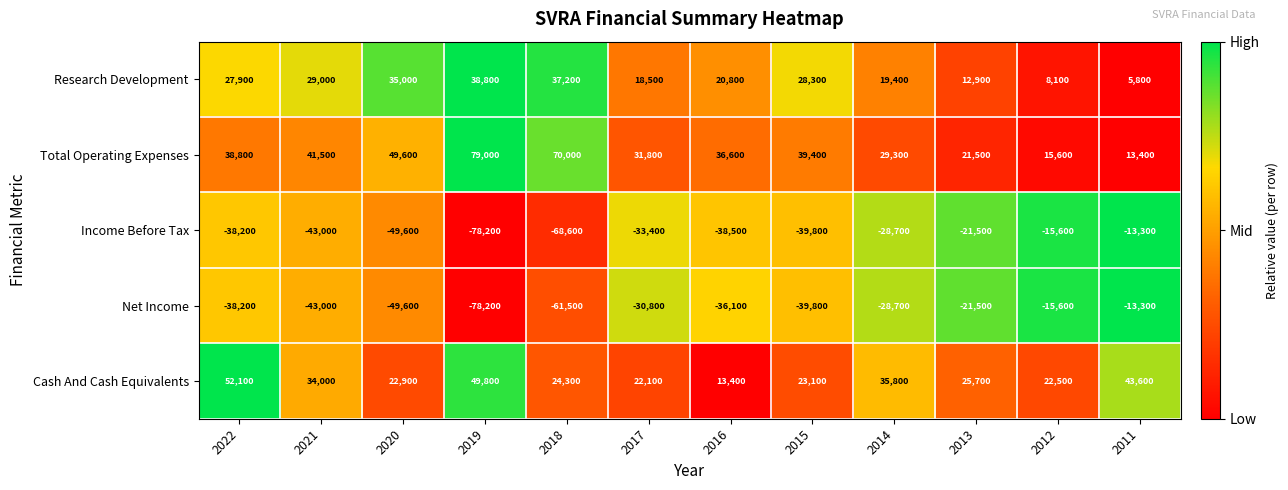

True or false: Income Before Tax has a value of -14505 at 2015.

False